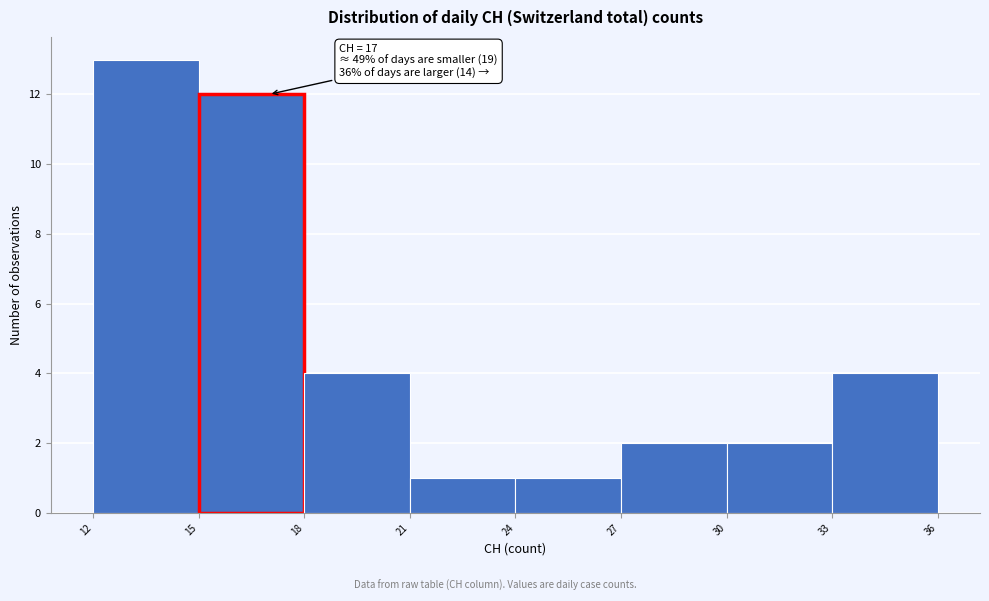

Over which range of the x-axis is the bar tallest?

12 to 15